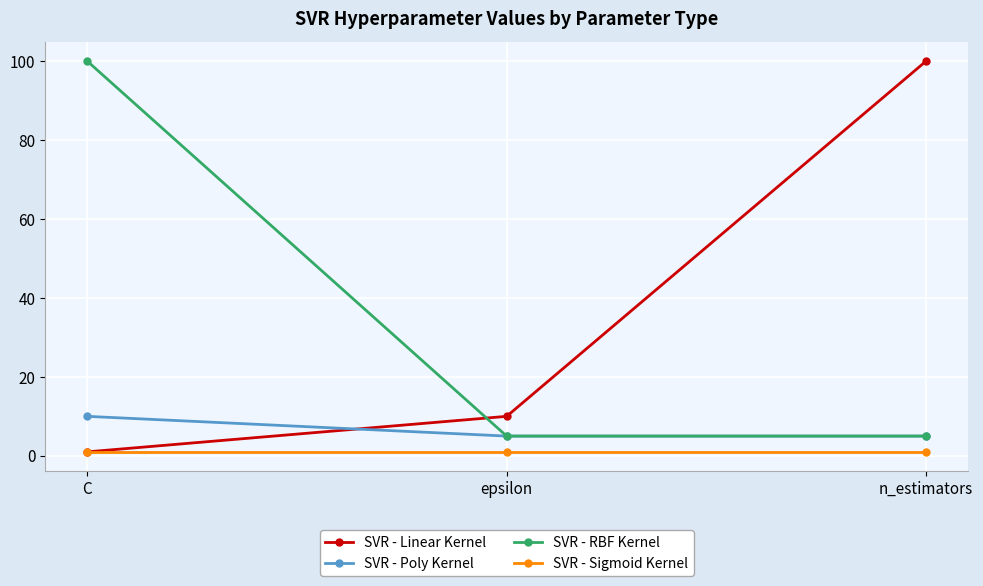

What position from the left is epsilon?

2